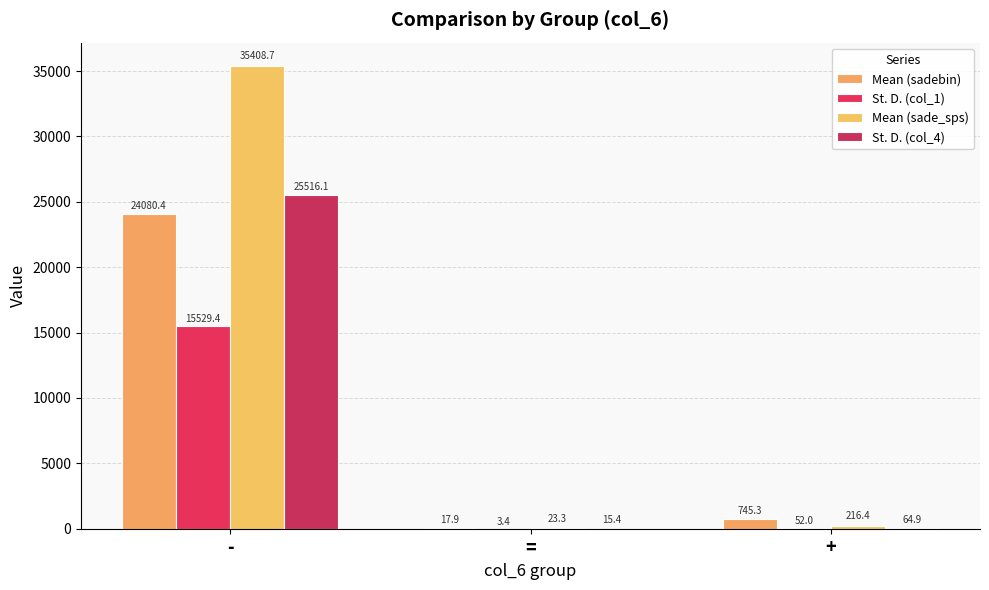

The value of Mean (sadebin) at = is 17.9. True or false?

True